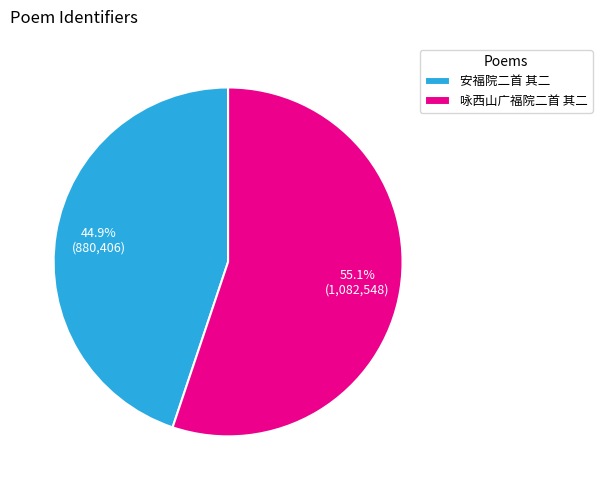

Combined, what portion of the pie is 咏西山广福院二首 其二 and 安福院二首 其二?

100.0%